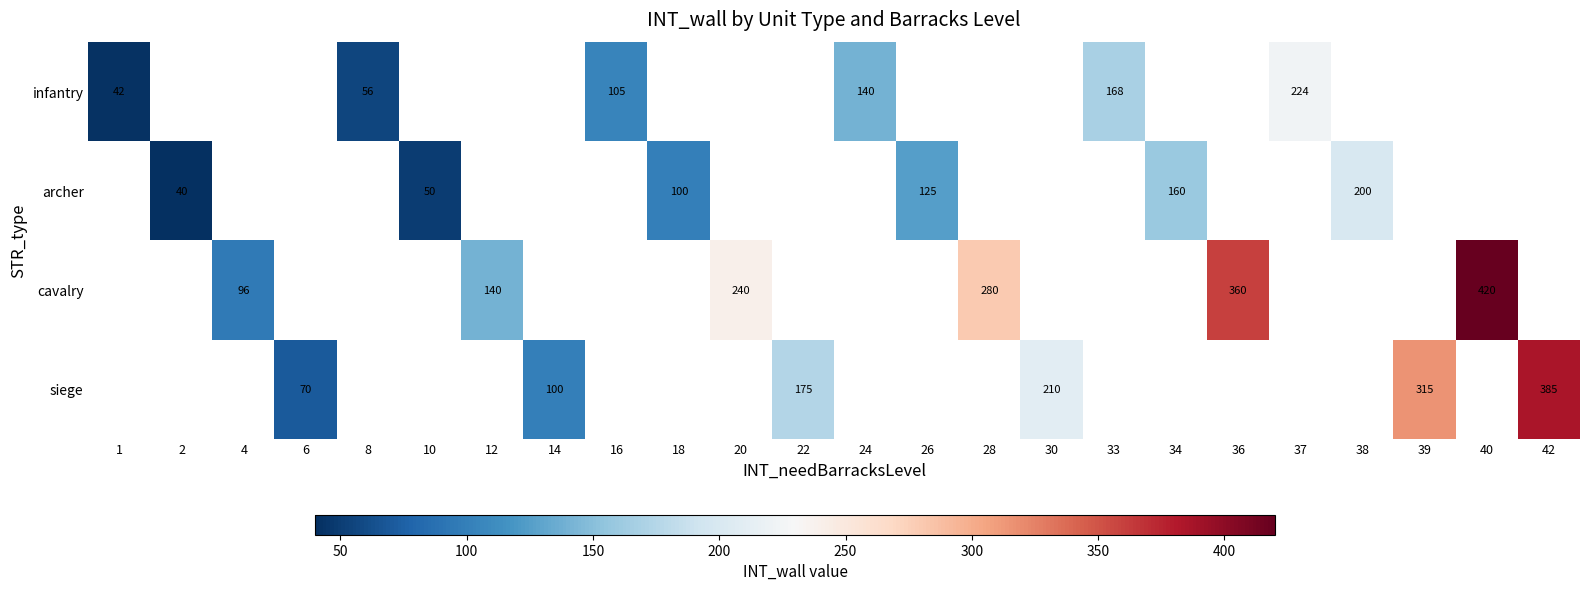

At which category does the chart reach its peak across all series?

40